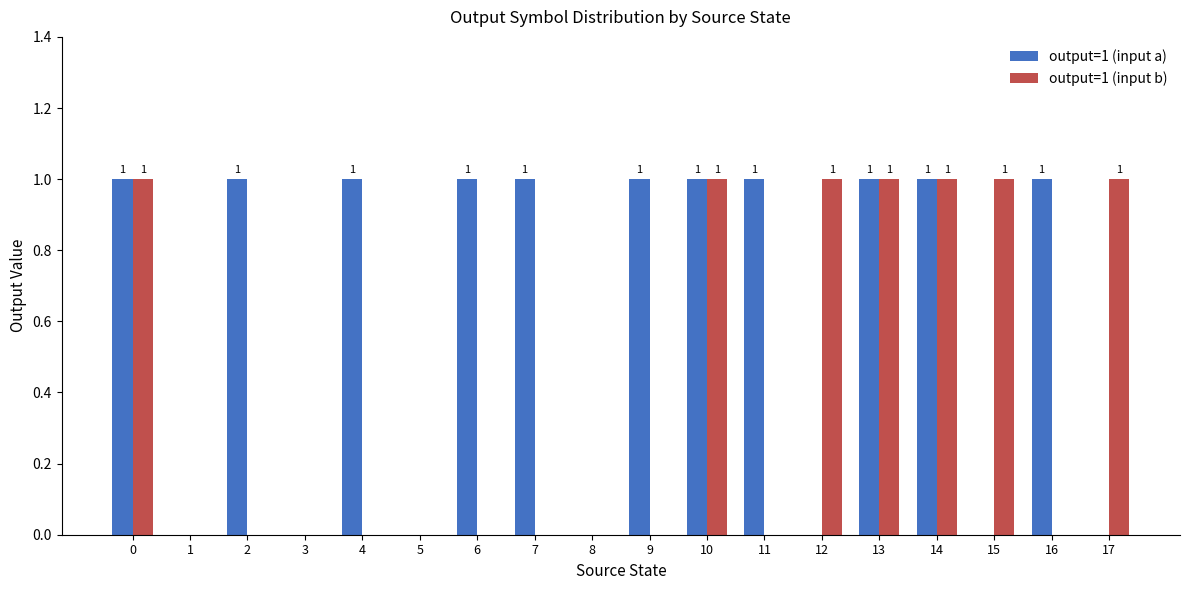

The output=1 (input a) series shows 0 at 5. True or false?

True